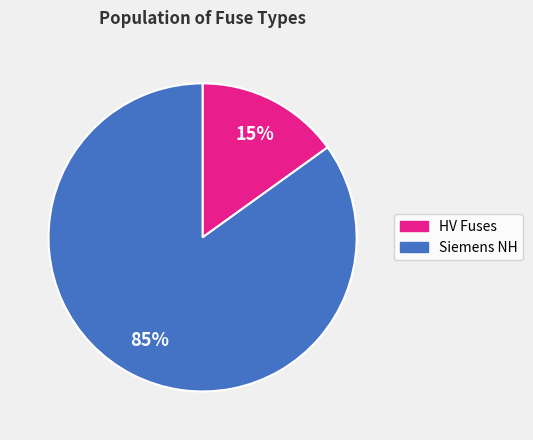

To the nearest percent, what is the difference between the largest and smallest slice percentages?

70%